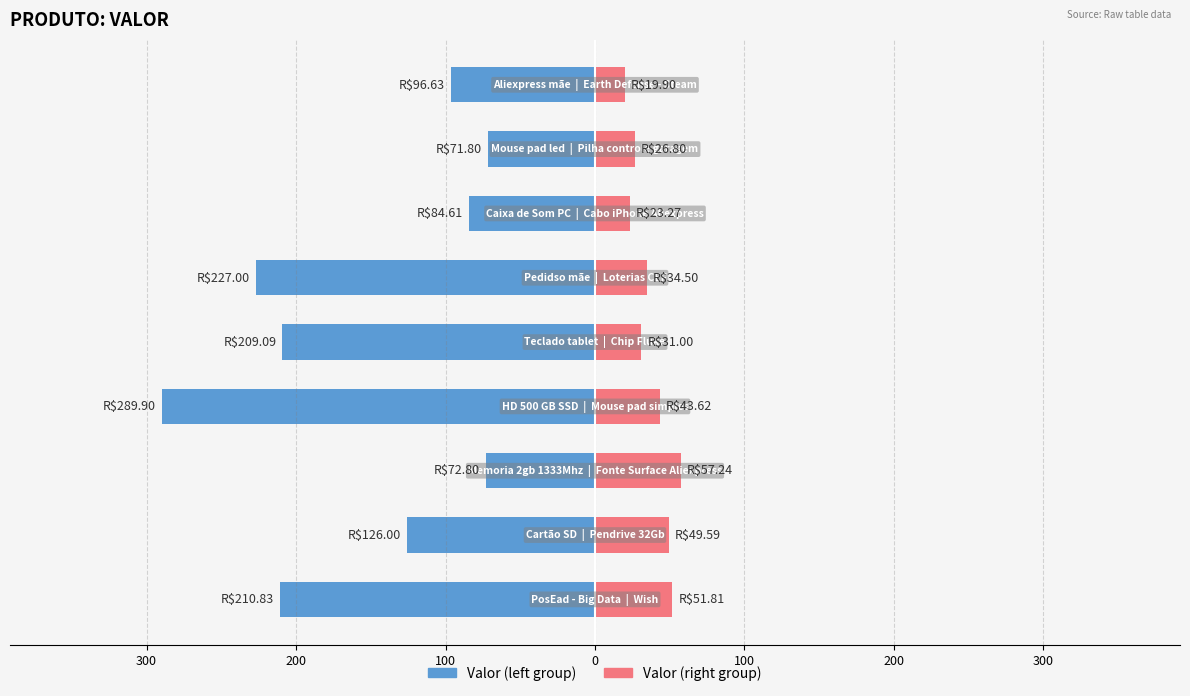

True or false: Valor (left group) has a value of -65.8 at 100.

False